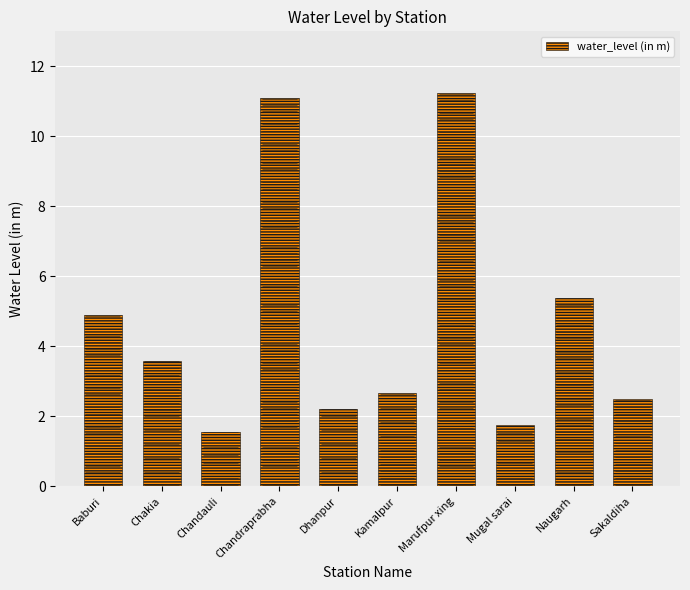

Approximately how many times larger is the value at Kamalpur compared to Naugarh?

0.5